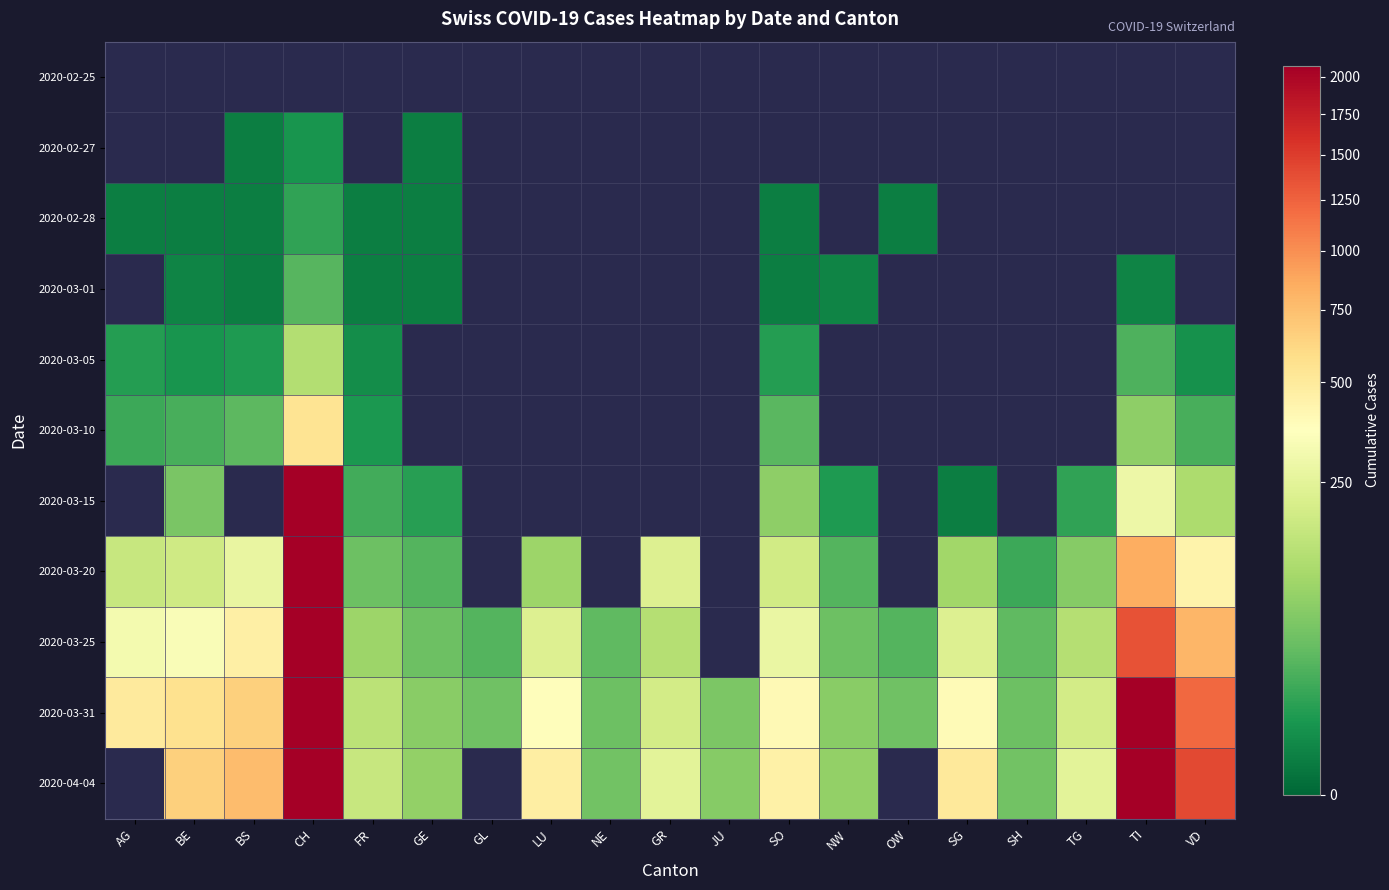

Between SH and GL, which is larger?

GL